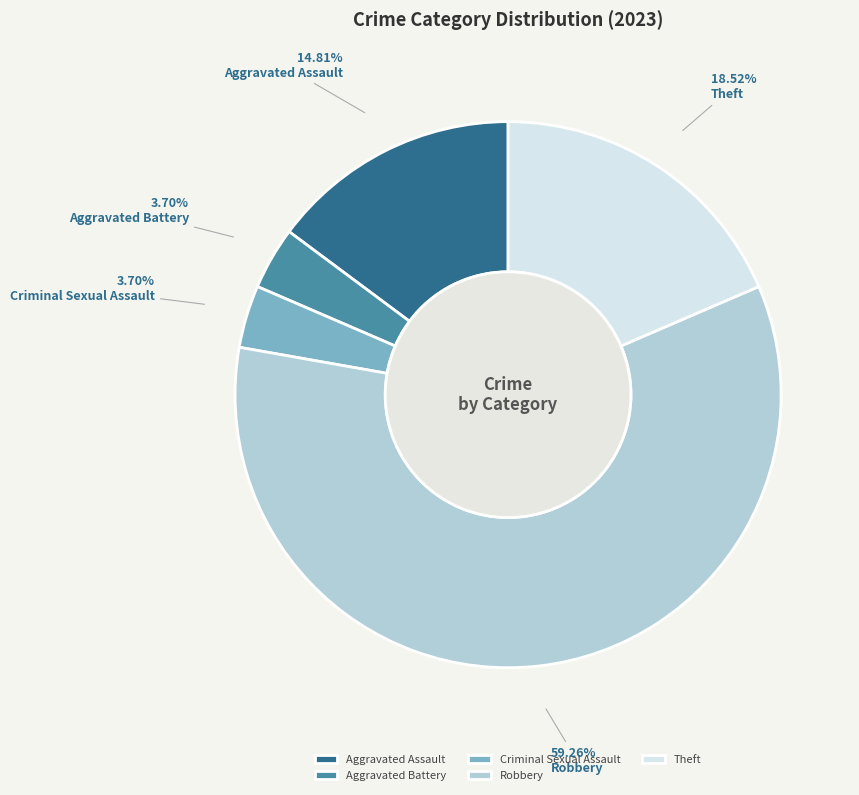

Which slice is the largest?

Robbery